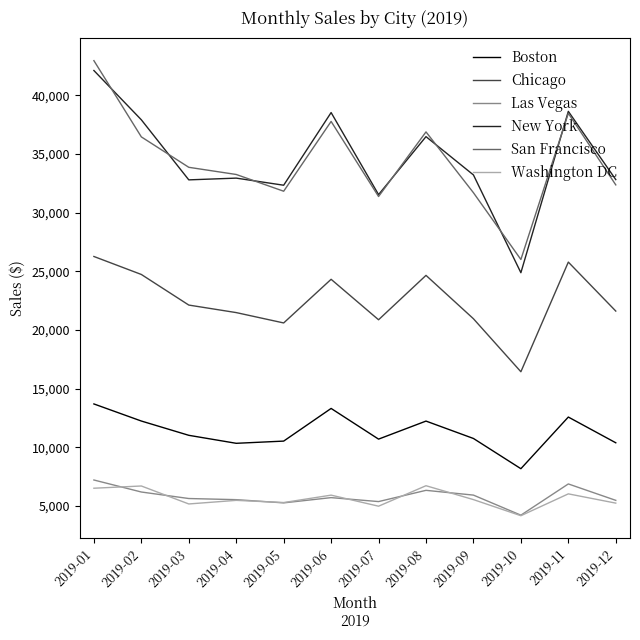

What is the total value across all series at 2019-10?

83921.2